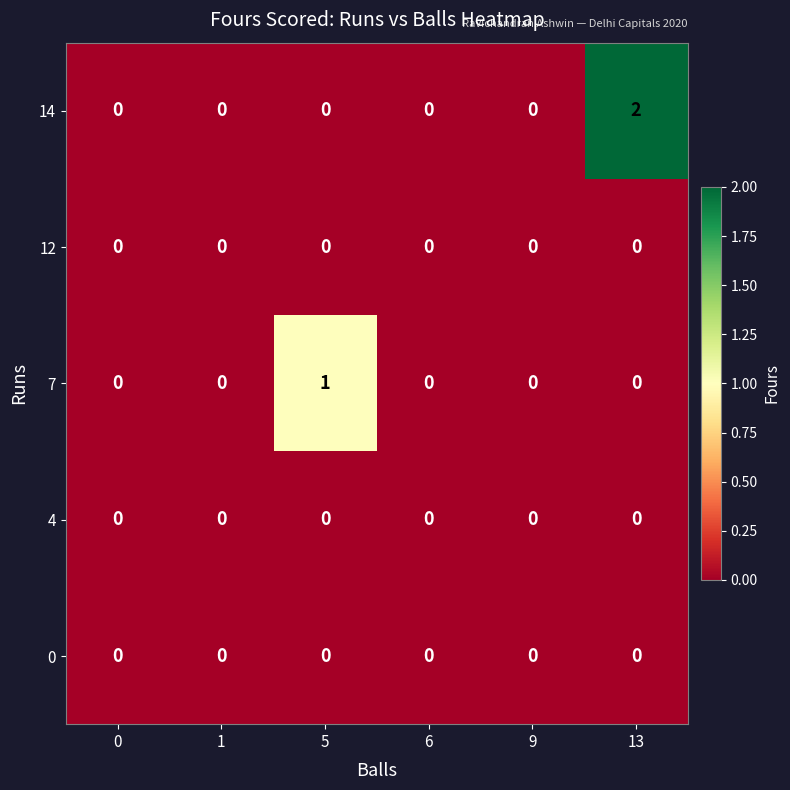

How many series are shown in this chart?

5